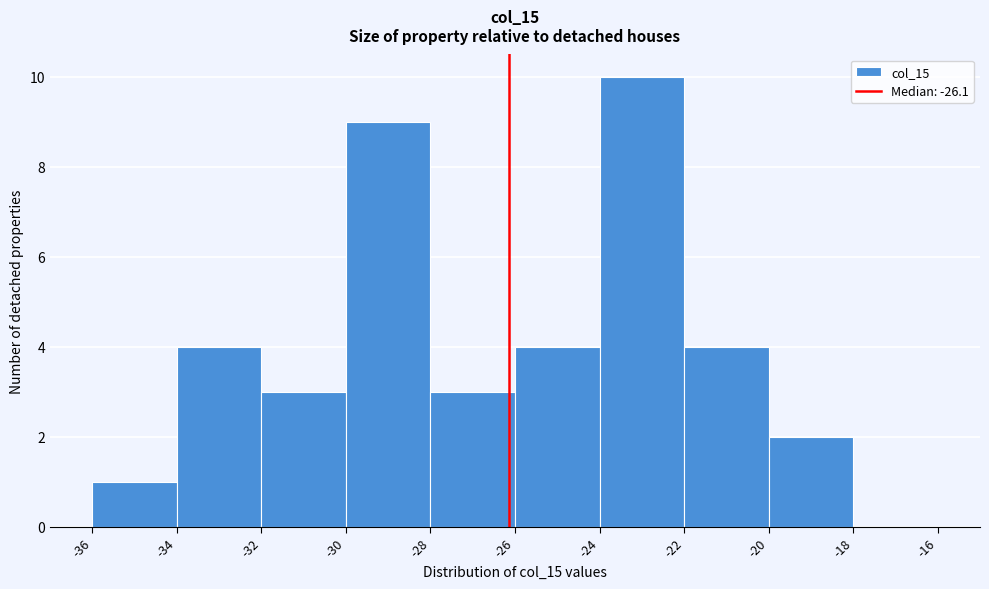

Over which range of the x-axis is the bar tallest?

-24 to -22